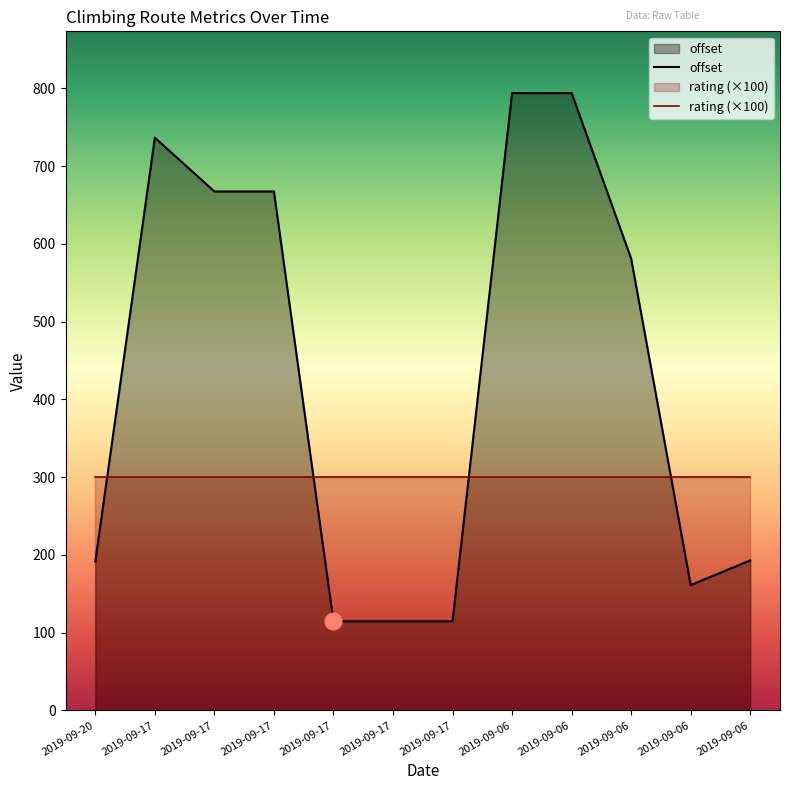

Reading left to right, extract all data points from this chart.

191.4	736.4	667.3	667.3	114.6	114.6	114.6	793.8	793.8	581.0	161.2	192.9